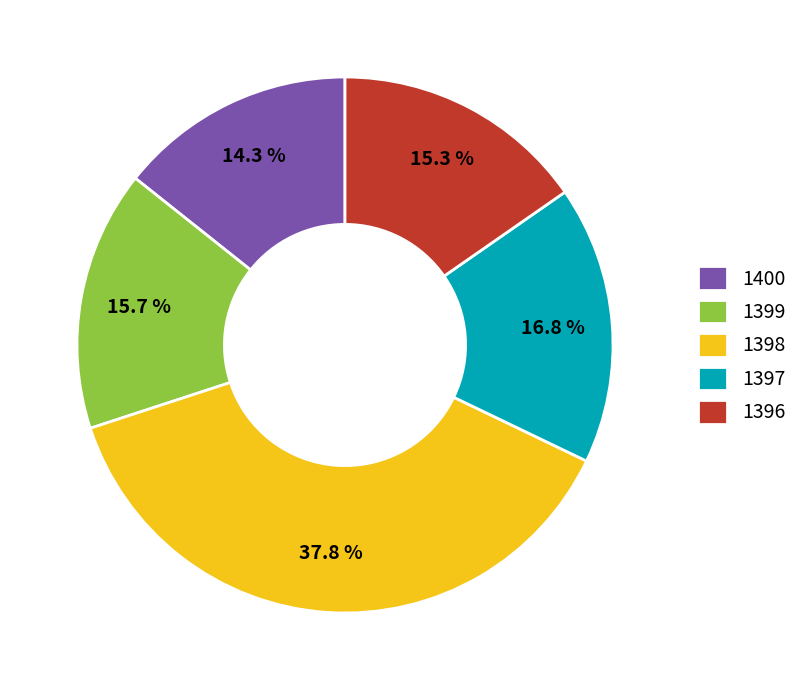

Is the sum of 1397 and 1396 greater than half?

No